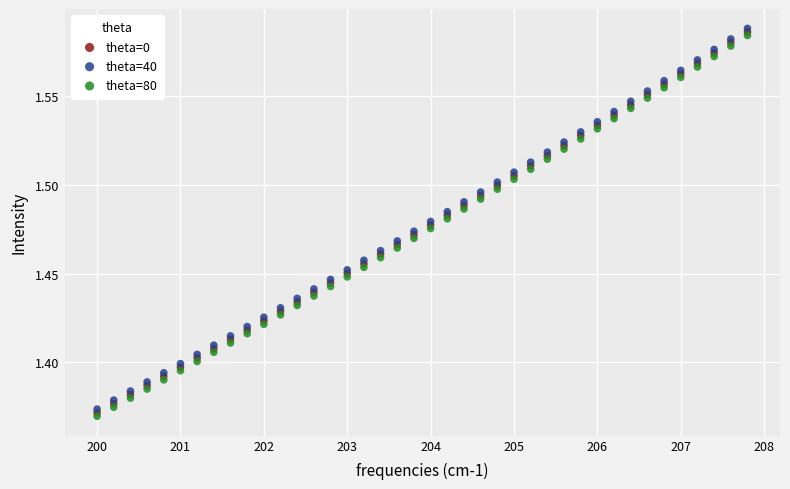

Which series reaches the minimum Y coordinate?

theta=80